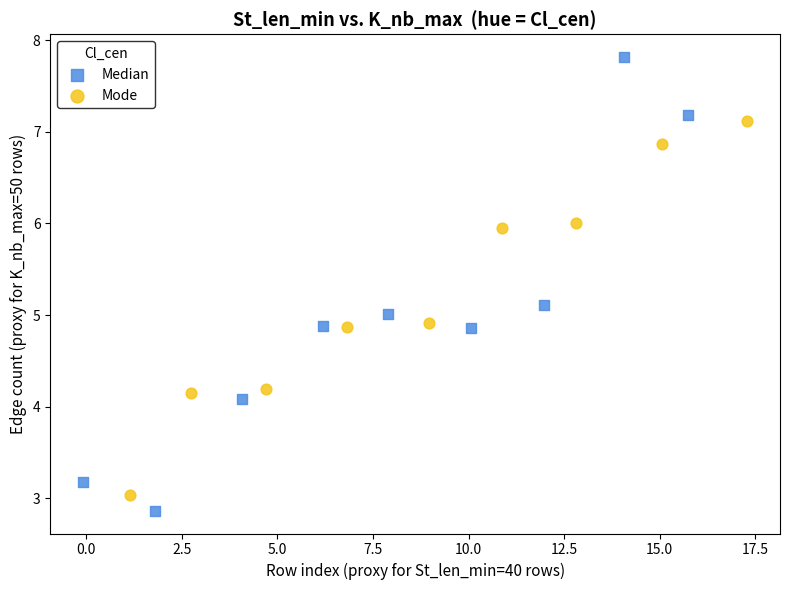

Which series reaches the minimum Y coordinate?

Median